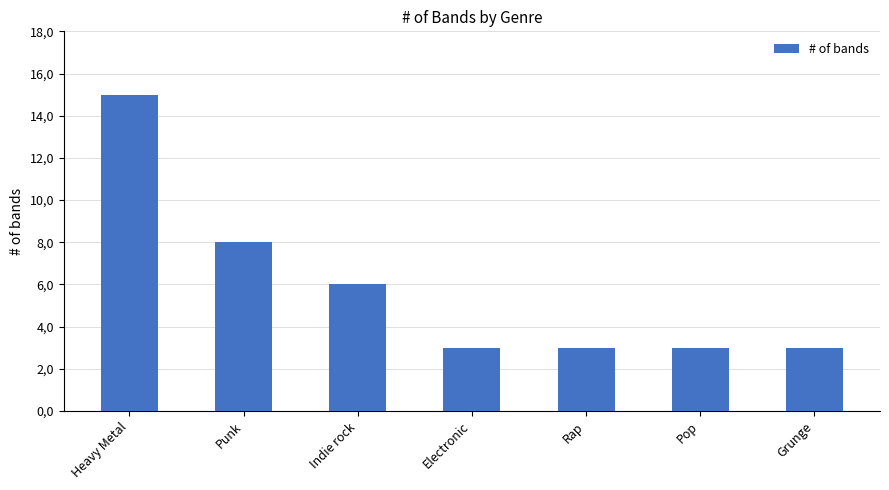

At which label is the value closest to 9?

Punk